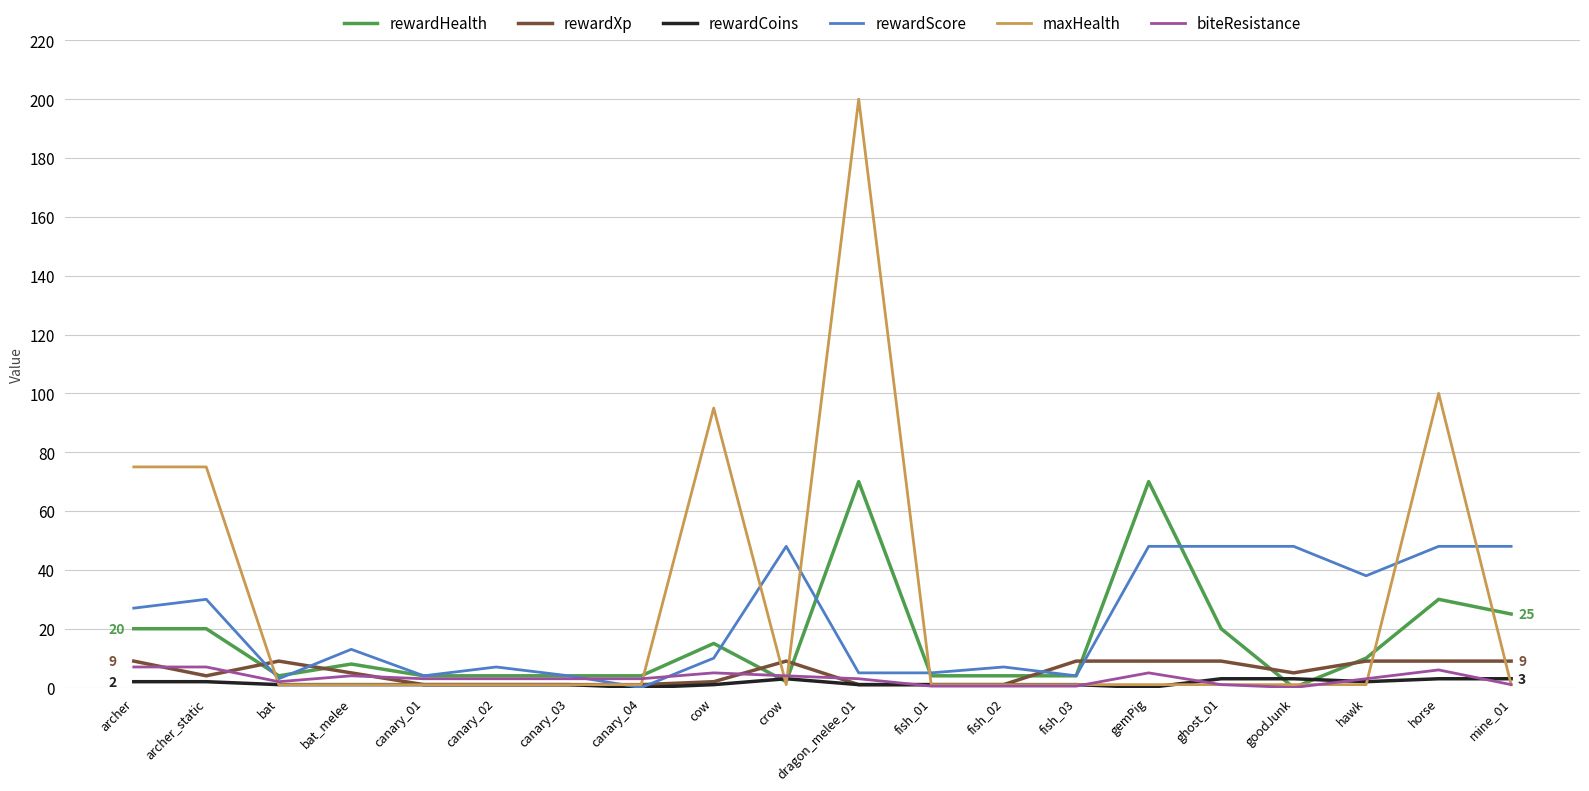

Is it true that biteResistance equals 5.0 at cow?

True